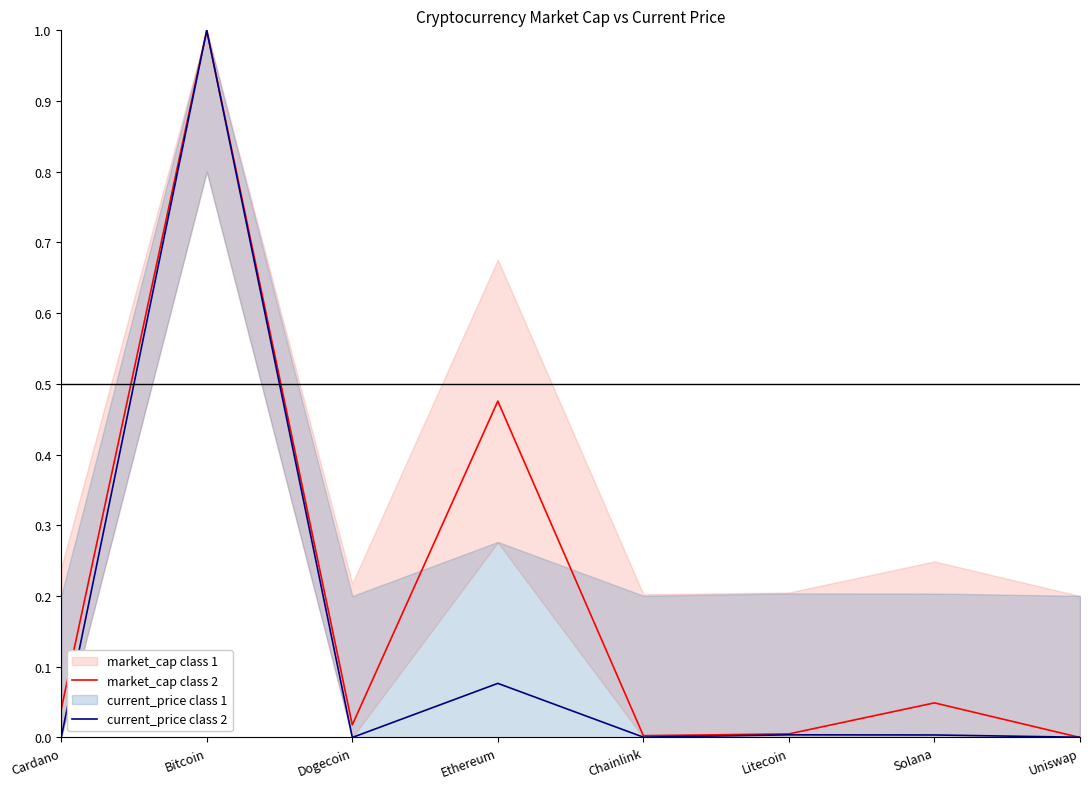

How many interior local peaks does the current_price class 2 series have?

3